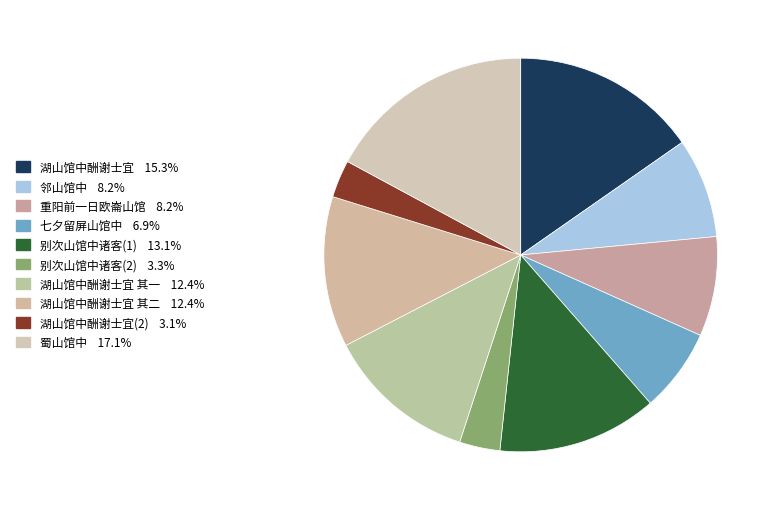

To the nearest percent, what is the difference between the largest and smallest slice percentages?

14%